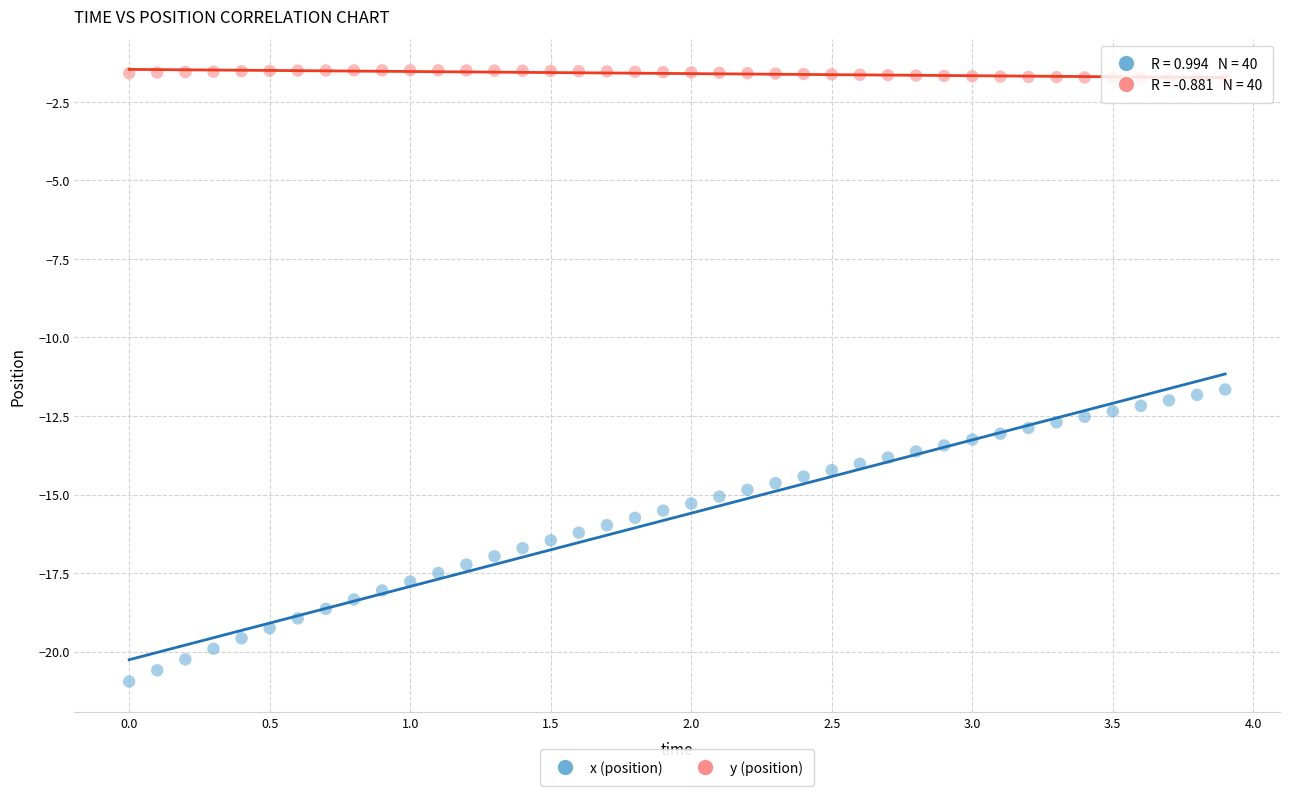

Which series reaches the maximum Y coordinate?

y (position)